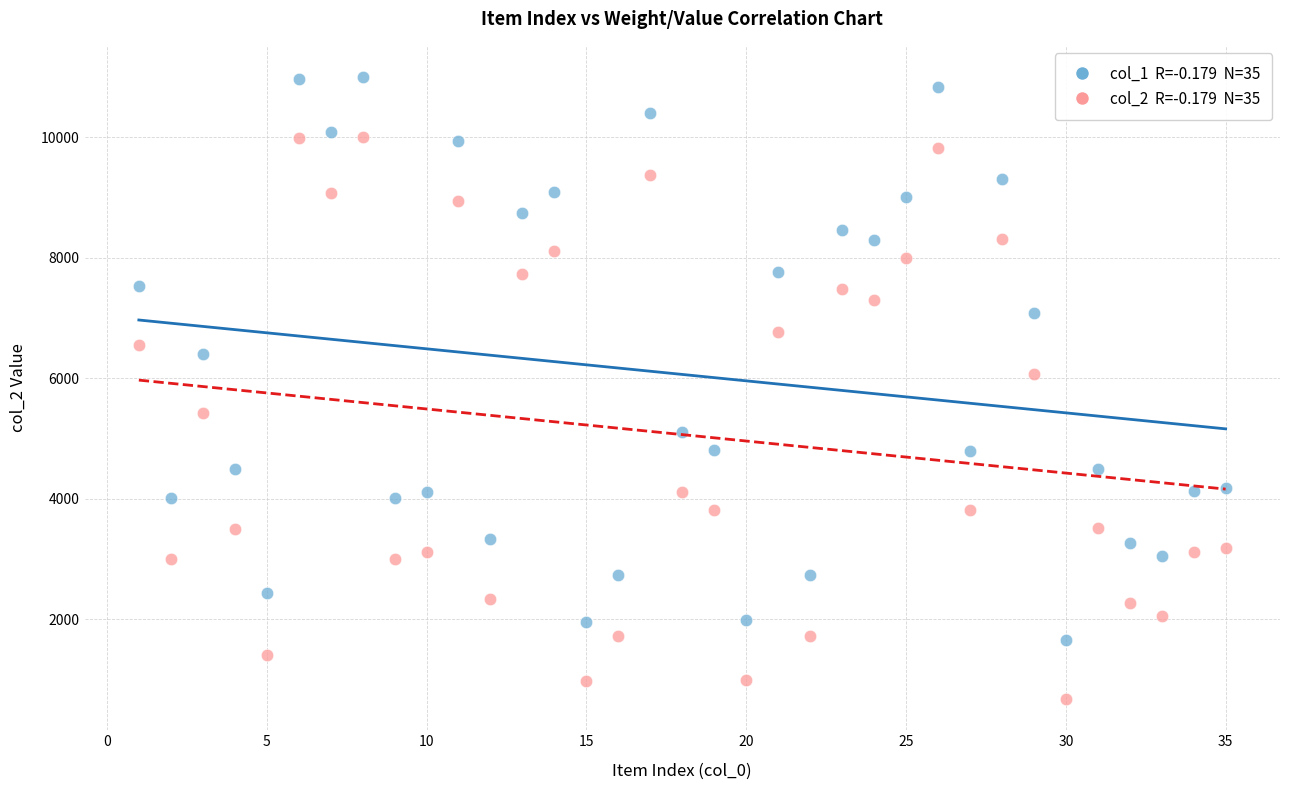

Across all data points, what is the range of X values (max minus min)?

34